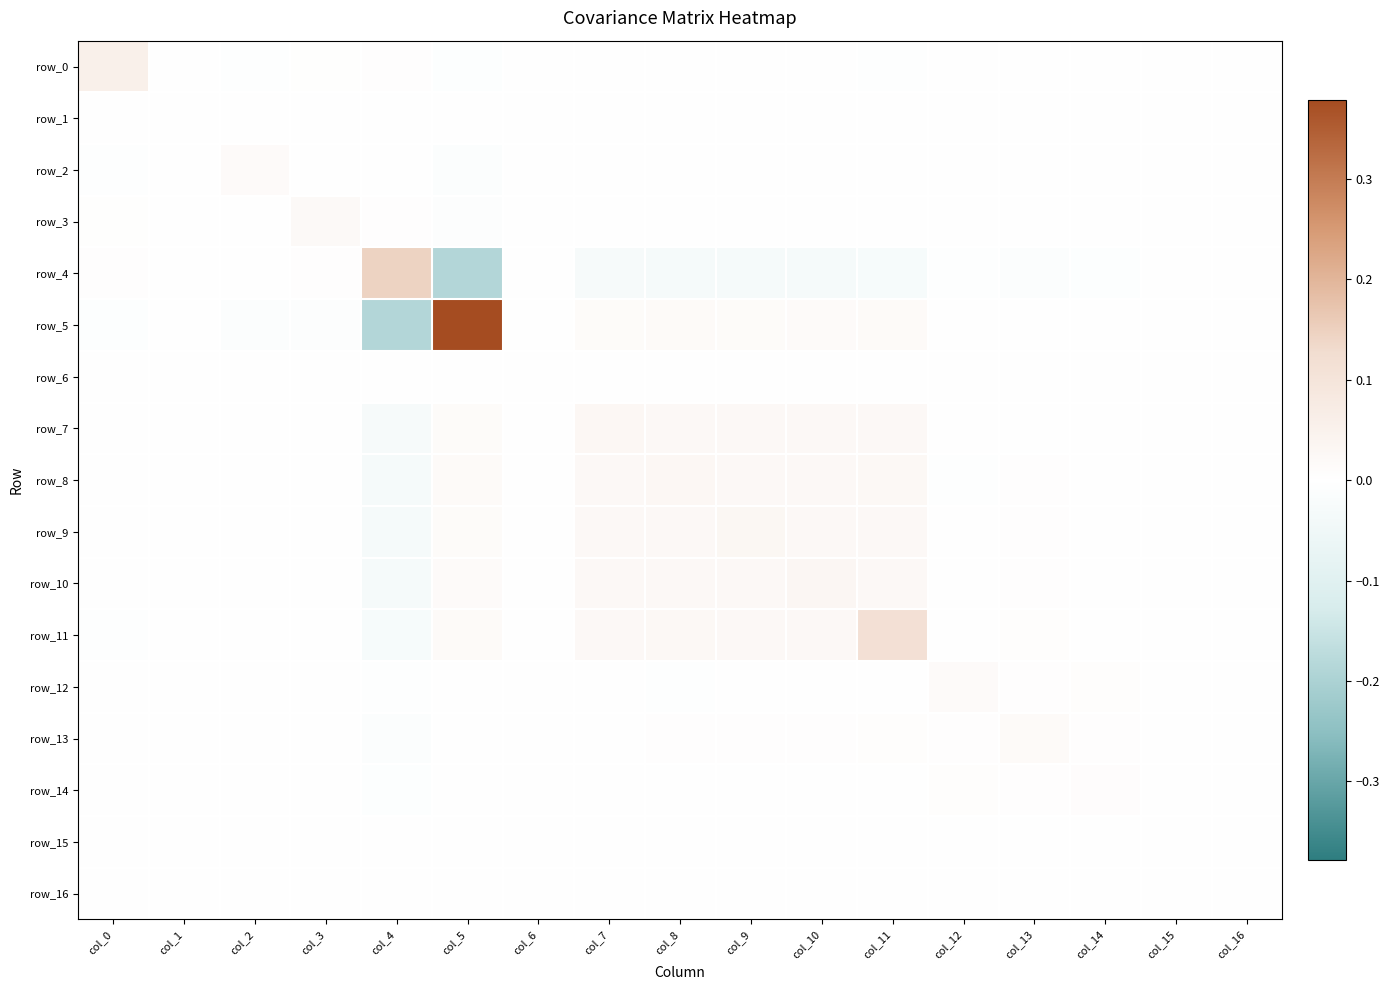

Which series has the largest total across all categories?

row_5